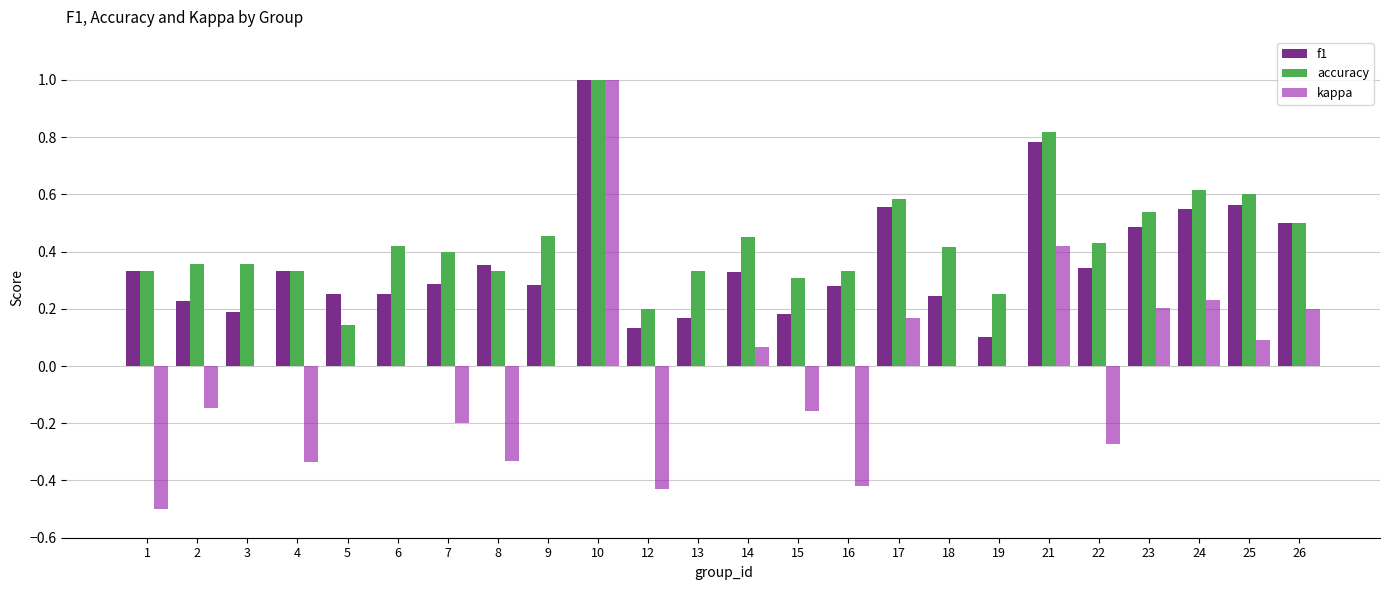

At which category is the sum across all series the highest?

10